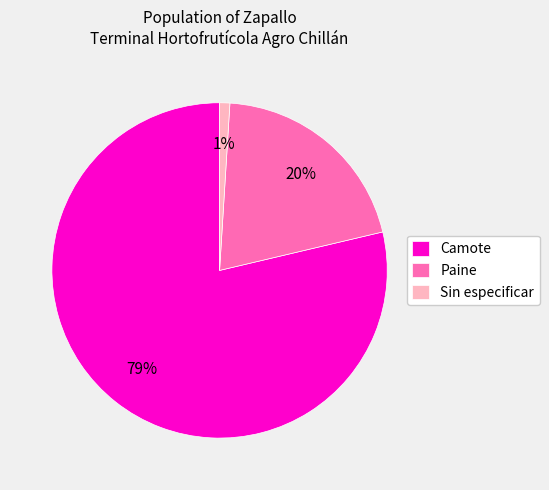

Which has a higher value, Sin especificar or Camote?

Camote